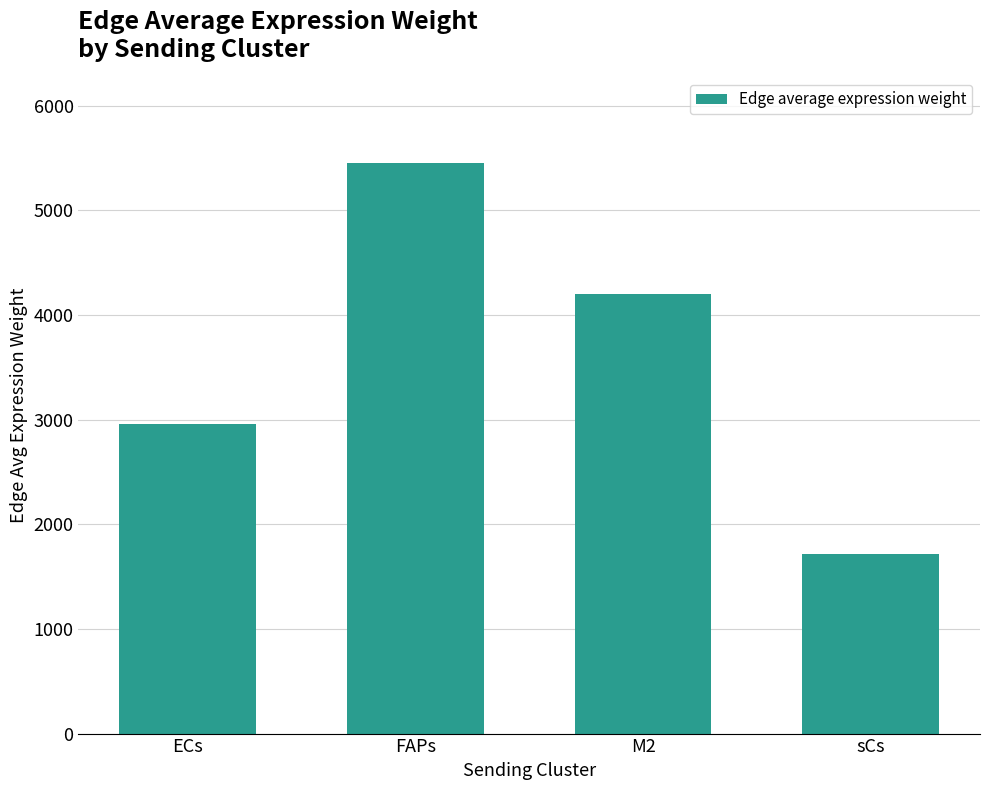

Reading left to right, extract all data points from this chart.

ECs=2955.9	FAPs=5450.7	M2=4201.1	sCs=1717.4